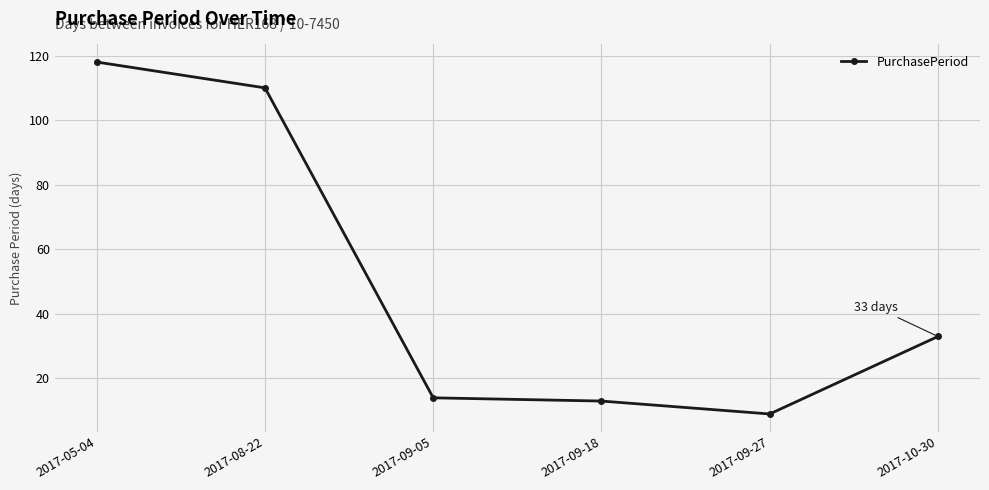

How many interior local valleys (lower than both neighbors) does the data have?

1